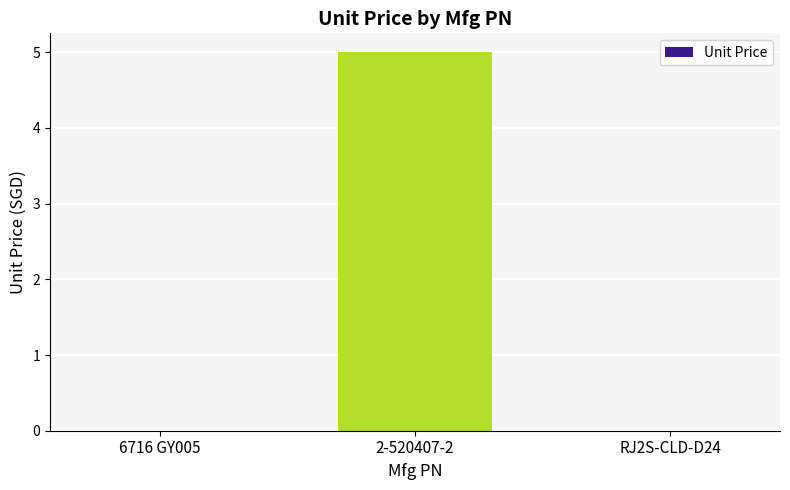

Reading left to right, list all the values displayed in this chart.

6716 GY005=0	2-520407-2=5	RJ2S-CLD-D24=0